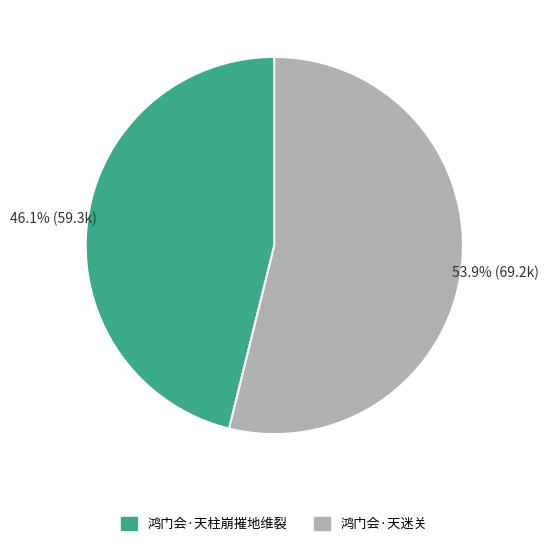

How many slices are in this pie chart?

2